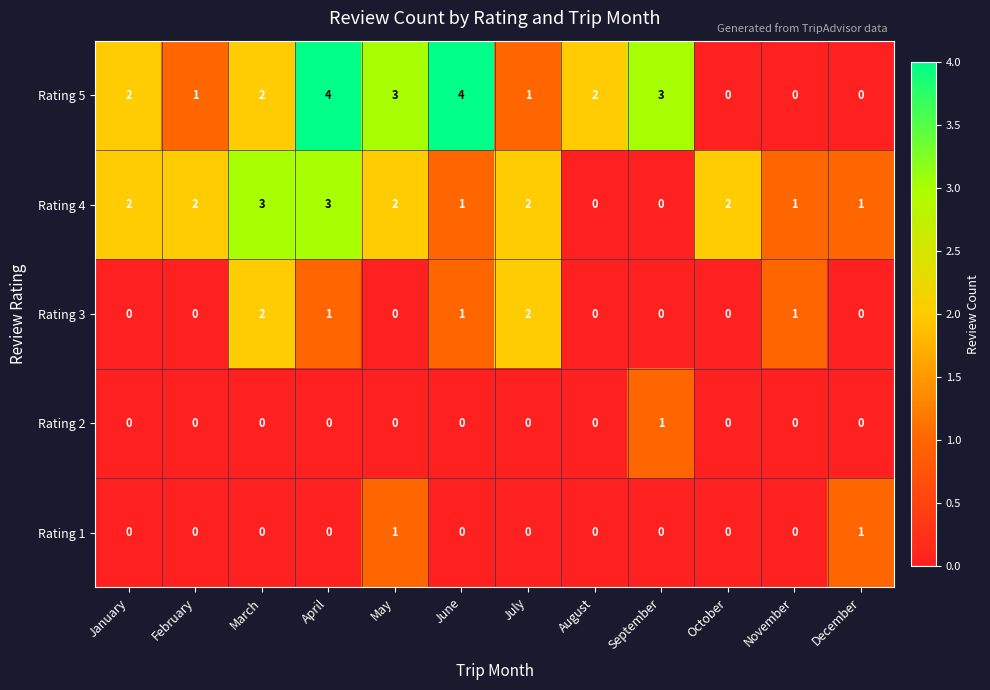

Which series changed the most between February and July?

Rating 3